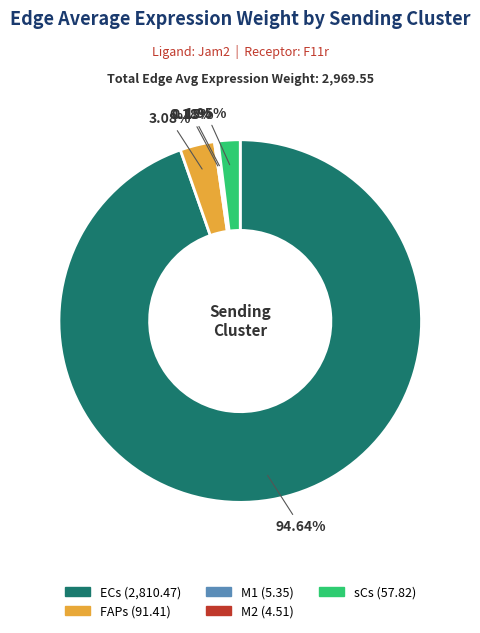

Which slice represents more than half of the pie?

ECs